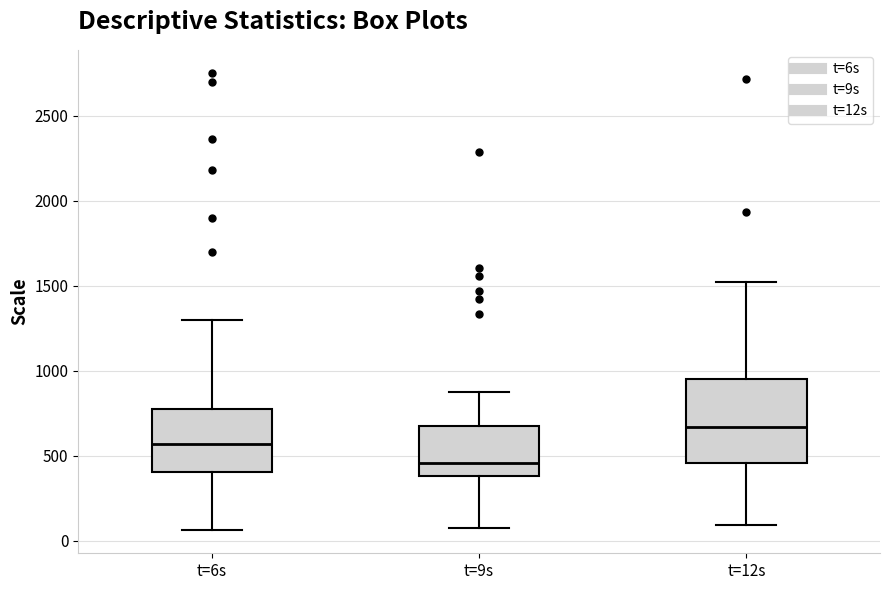

Comparing the boxes themselves (not the whiskers), which one is the tallest?

t=12s